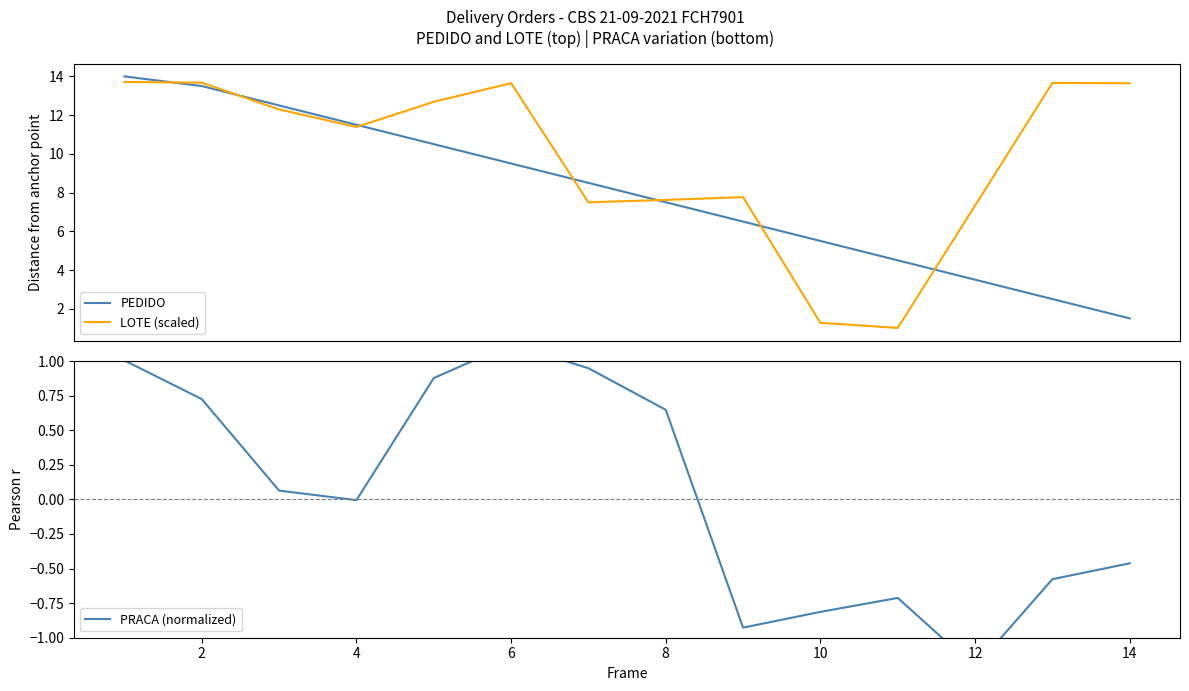

What is the highest value of the PEDIDO series?

14.0